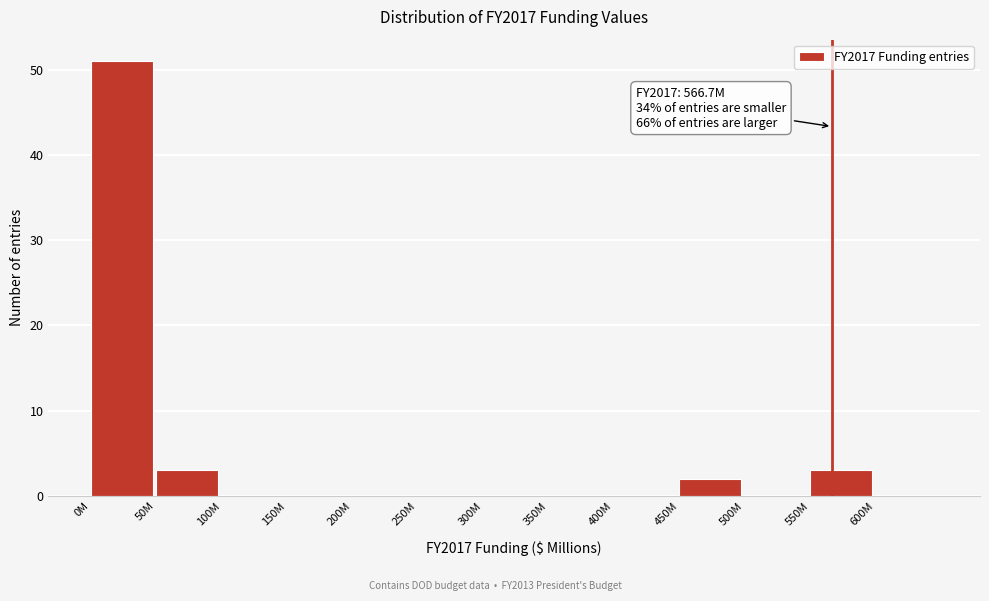

Reading right to left, extract all data points from this chart.

600M=0	550M=3	500M=0	450M=2	400M=0	350M=0	300M=0	250M=0	200M=0	150M=0	100M=0	50M=3	0M=51